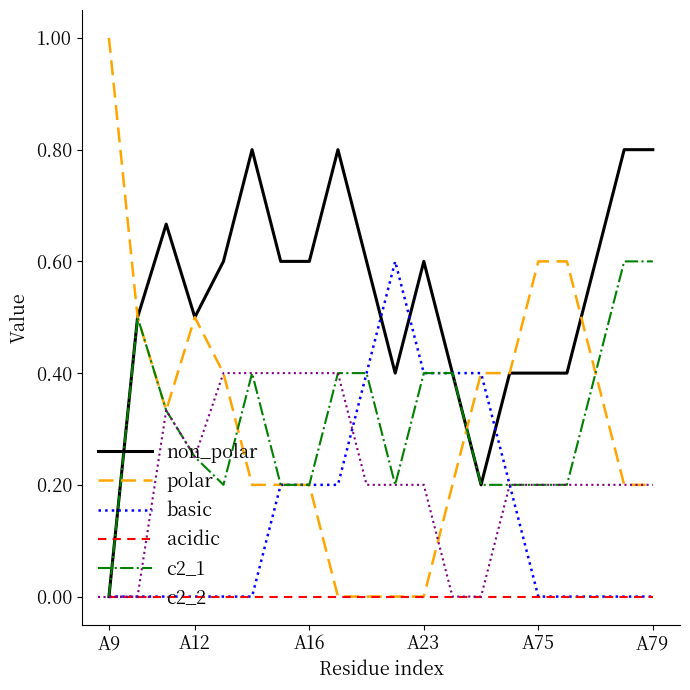

What is the greatest value displayed?

1.0